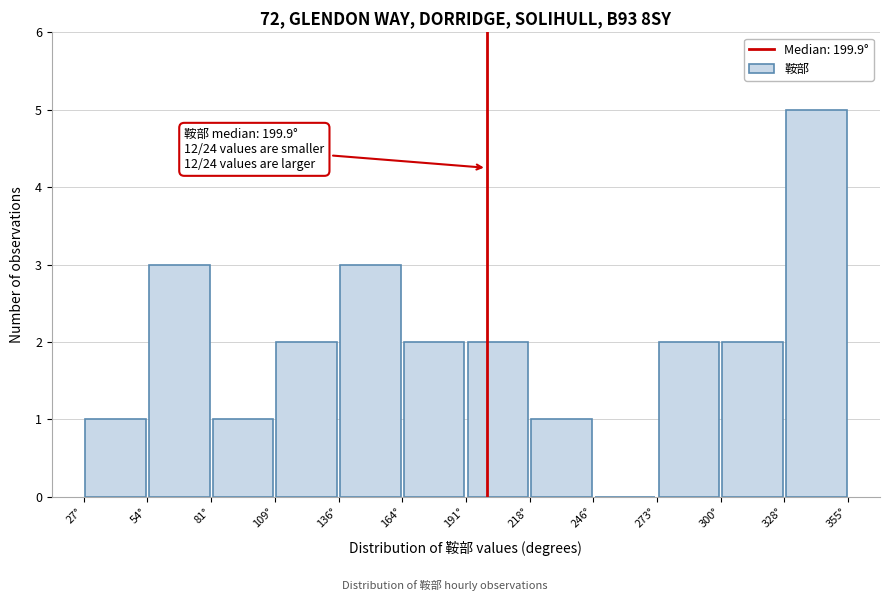

Over which range of the x-axis is the bar tallest?

330 to 355